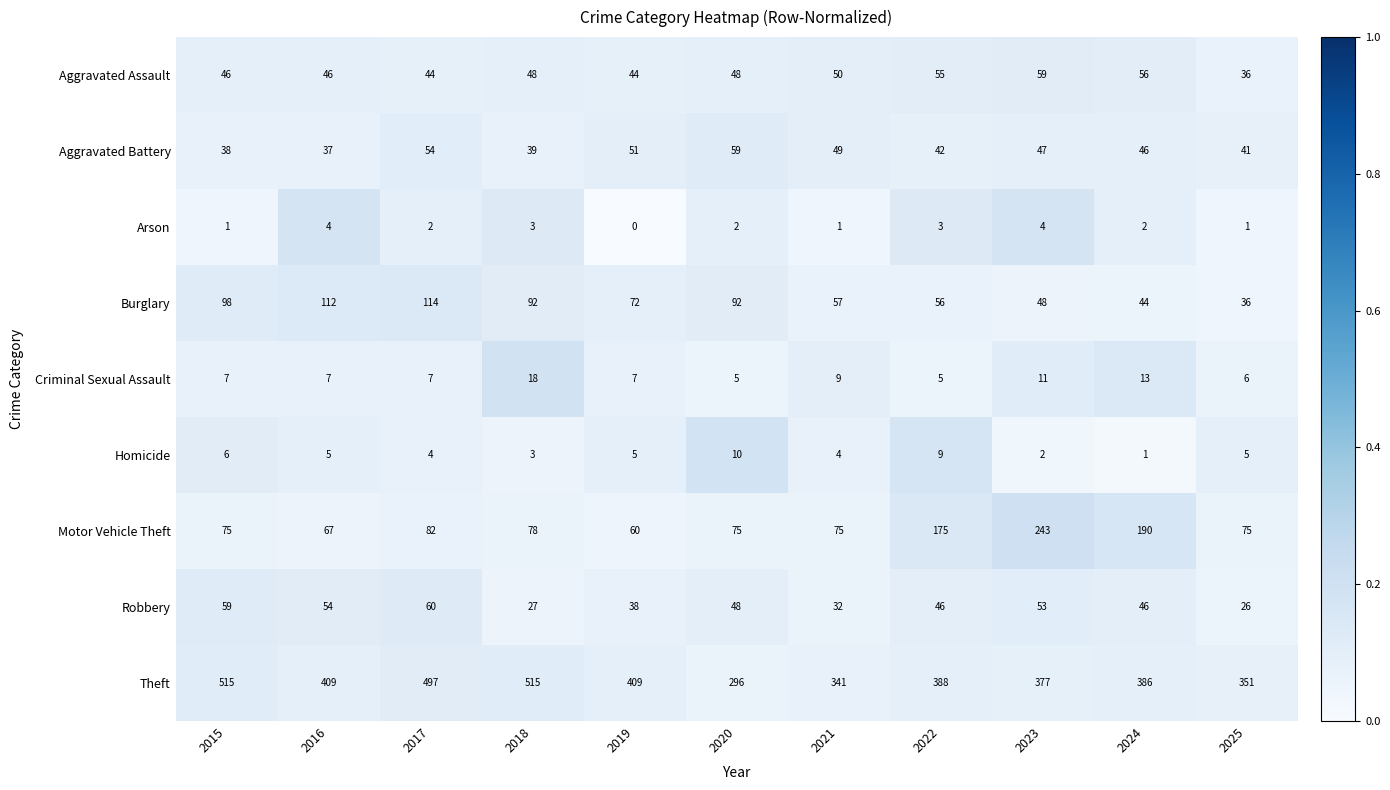

What is the lowest value of the Aggravated Battery series?

37